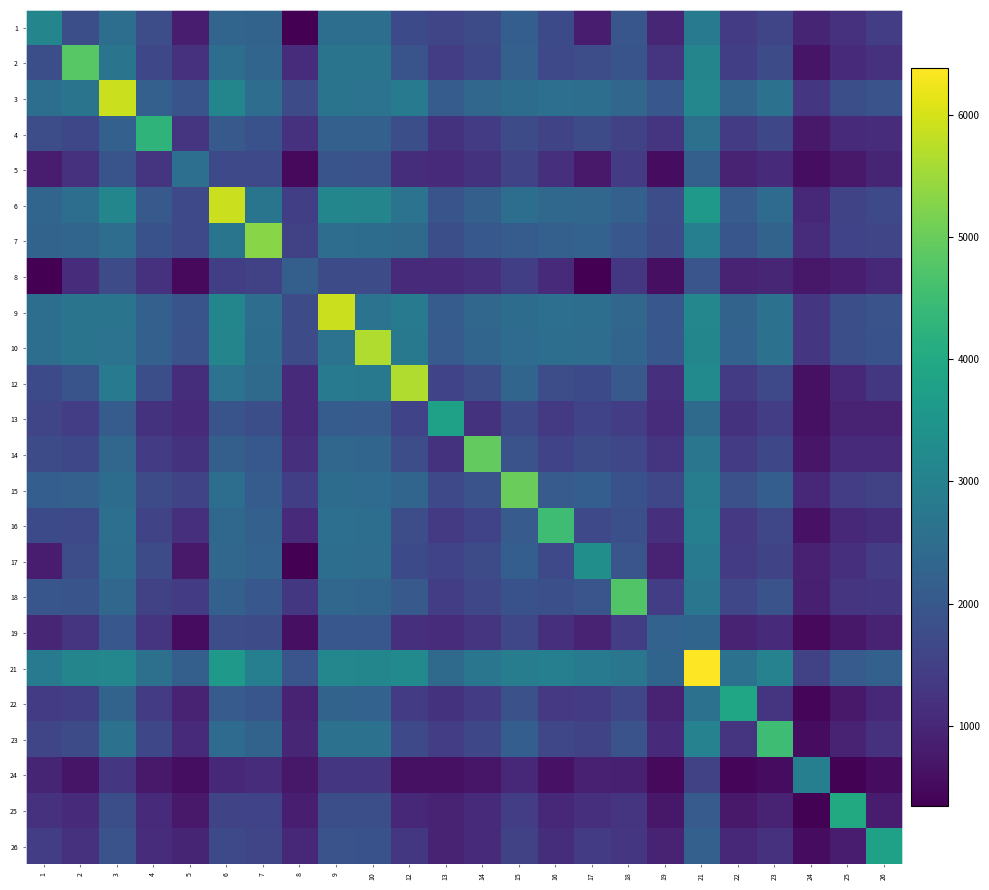

Which series has the largest total across all categories?

21